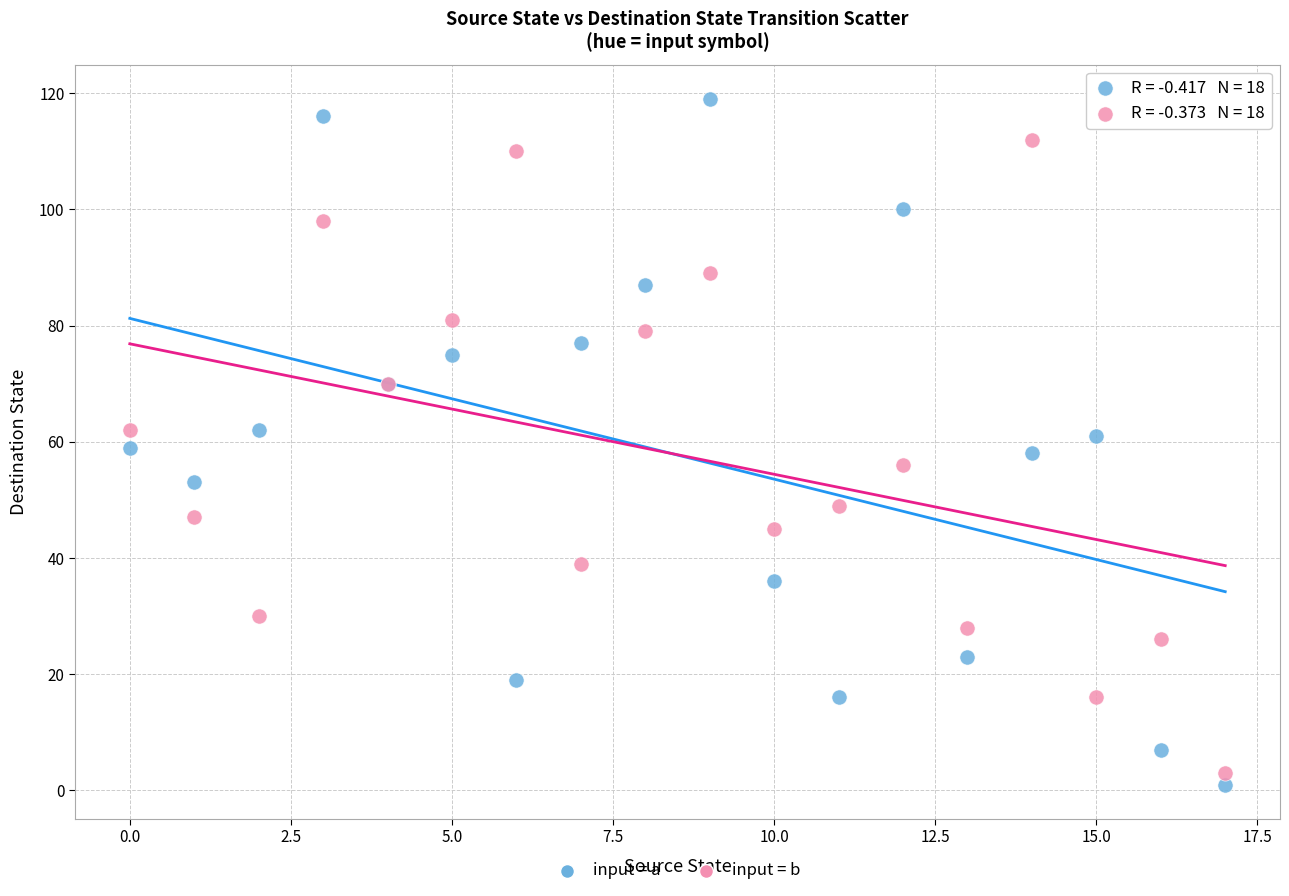

Which series reaches the maximum Y coordinate?

input = a